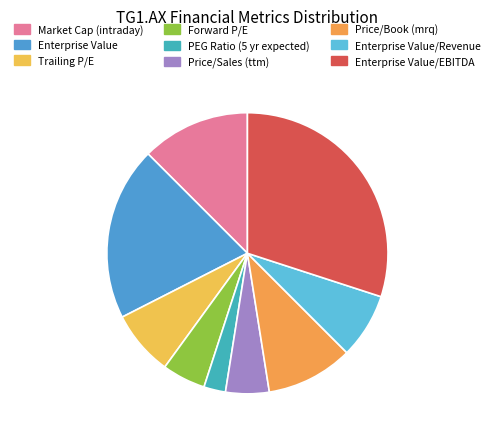

Which has a higher value, Forward P/E or Price/Sales (ttm)?

Forward P/E